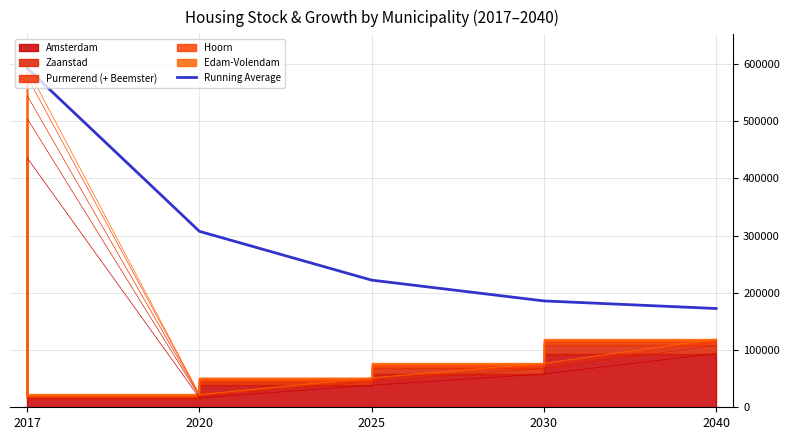

The value at 2025 is 363021.4. True or false?

False